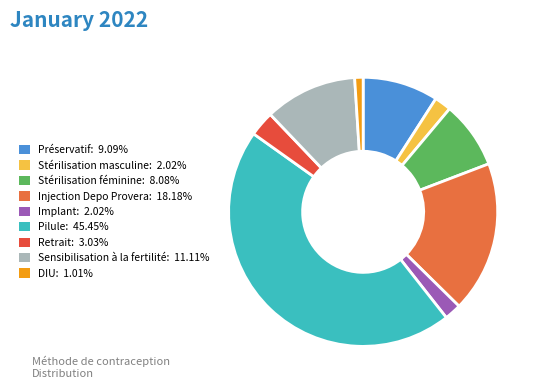

Does Injection Depo Provera represent more than half of the total?

No